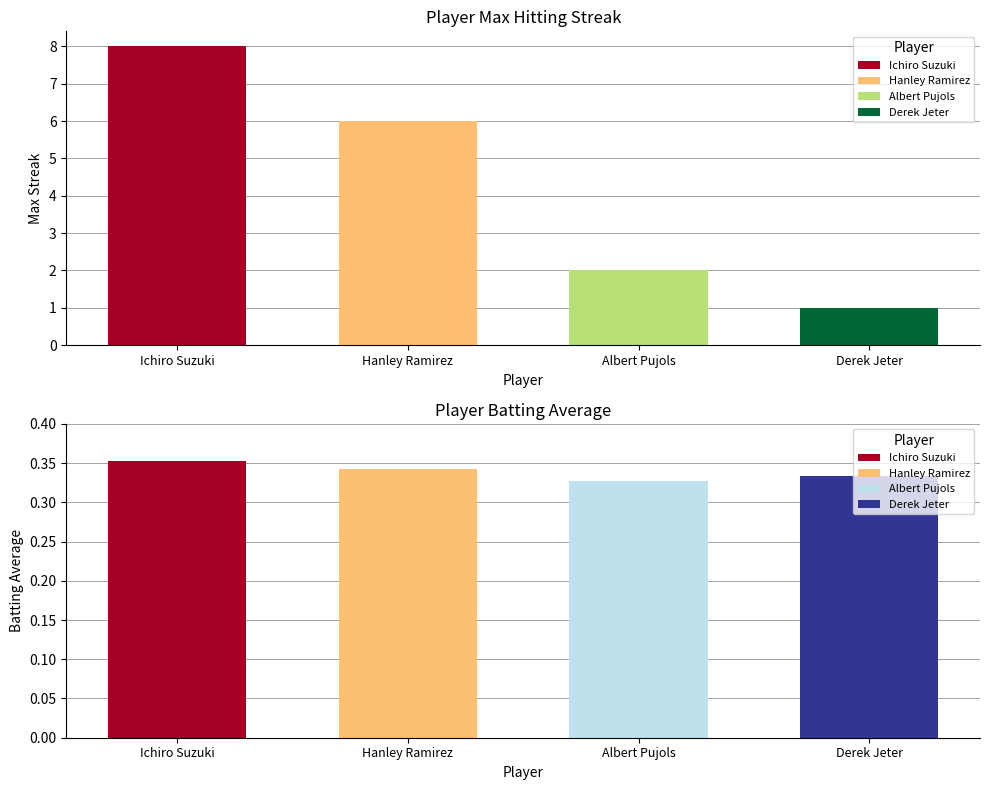

What is the average value of the Max Streak series?

4.2